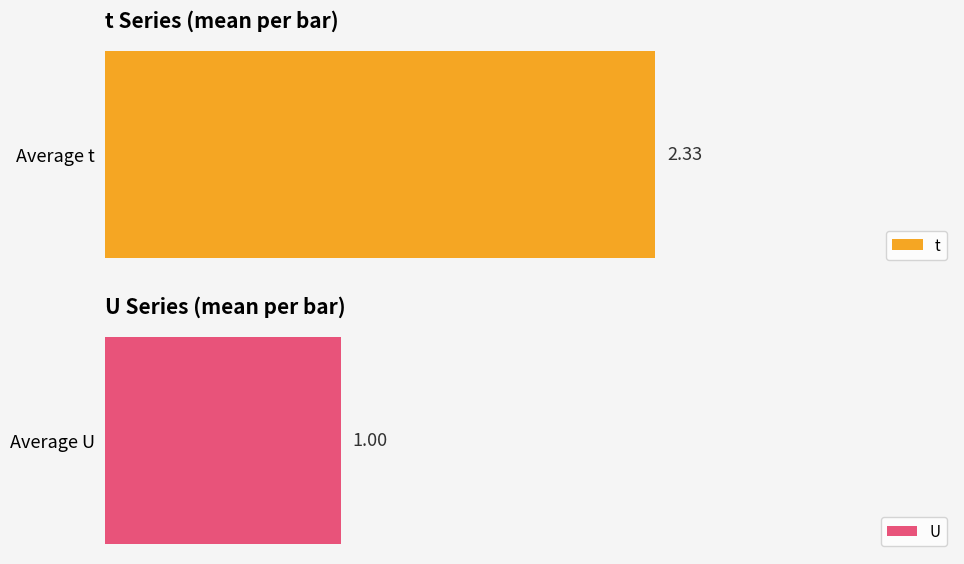

What is the highest value of the U series?

1